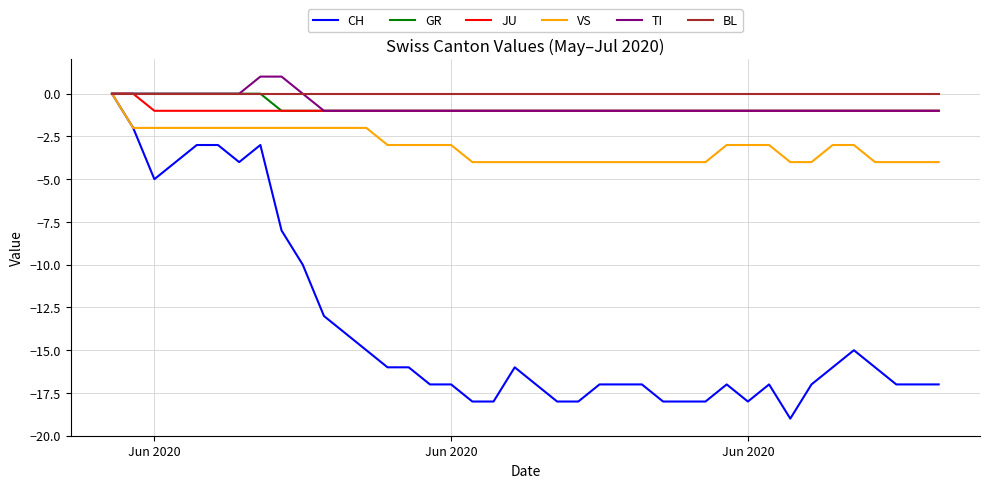

Which series has the largest total across all categories?

BL